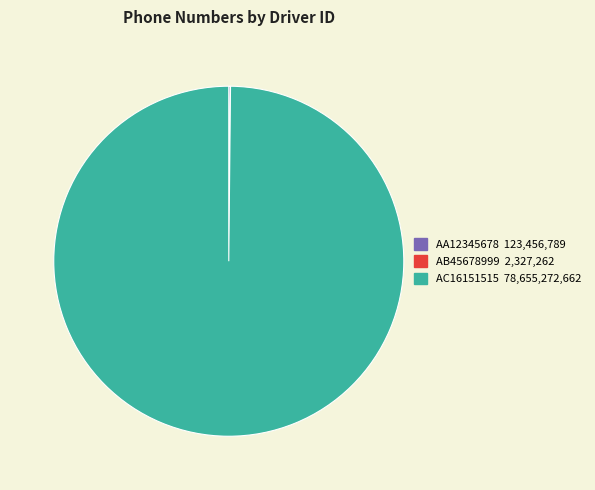

Is there a majority slice in this chart?

Yes